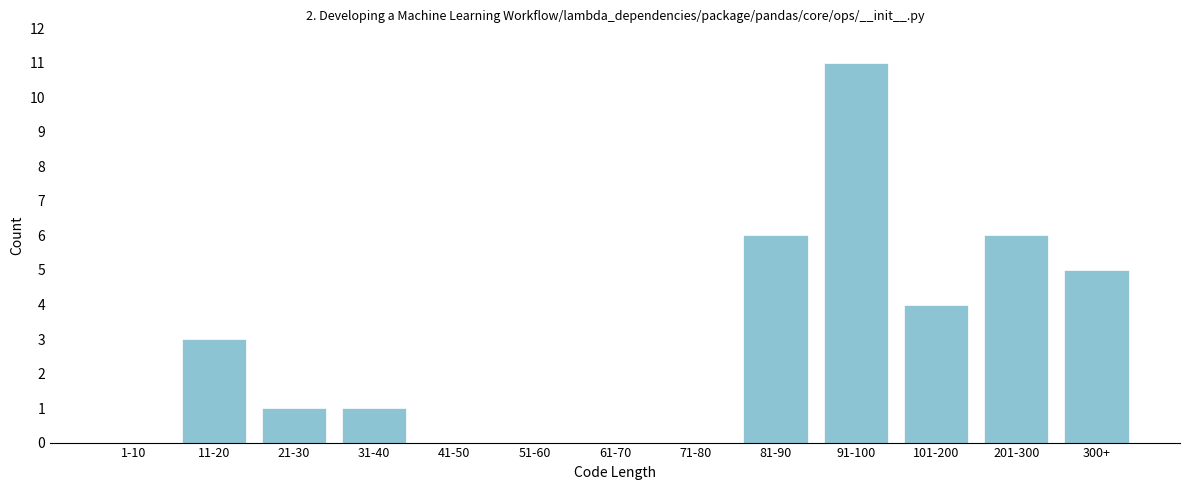

Reading left to right, what are all the values shown in this chart?

1-10=0	11-20=3	21-30=1	31-40=1	41-50=0	51-60=0	61-70=0	71-80=0	81-90=6	91-100=11	101-200=4	201-300=6	300+=5